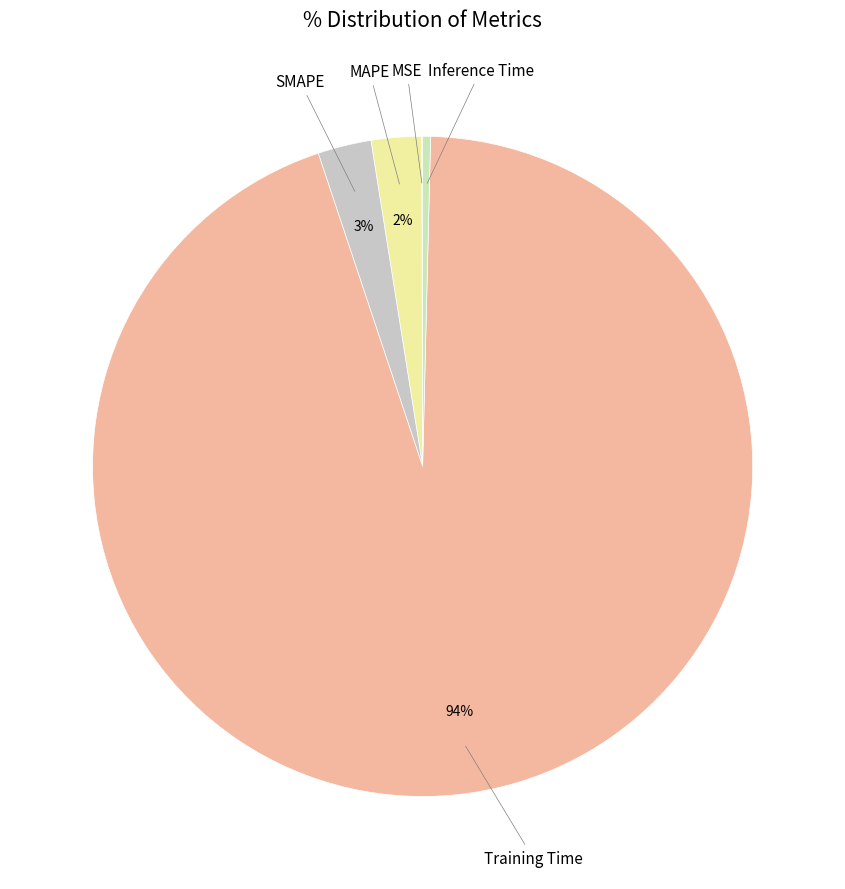

Which category has the biggest portion of the pie?

Training Time